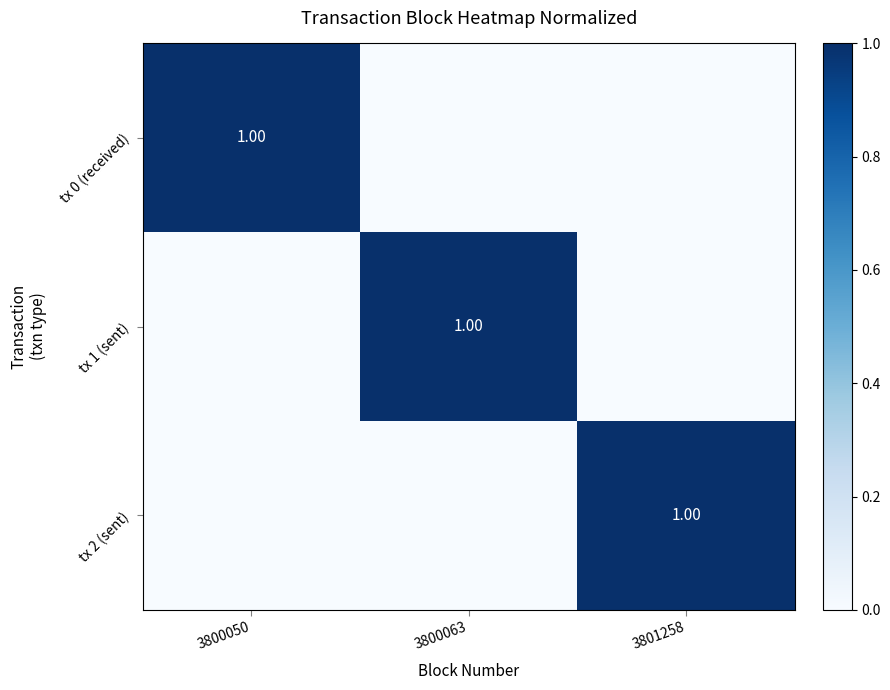

How many values in tx 2 (sent) are above zero?

1